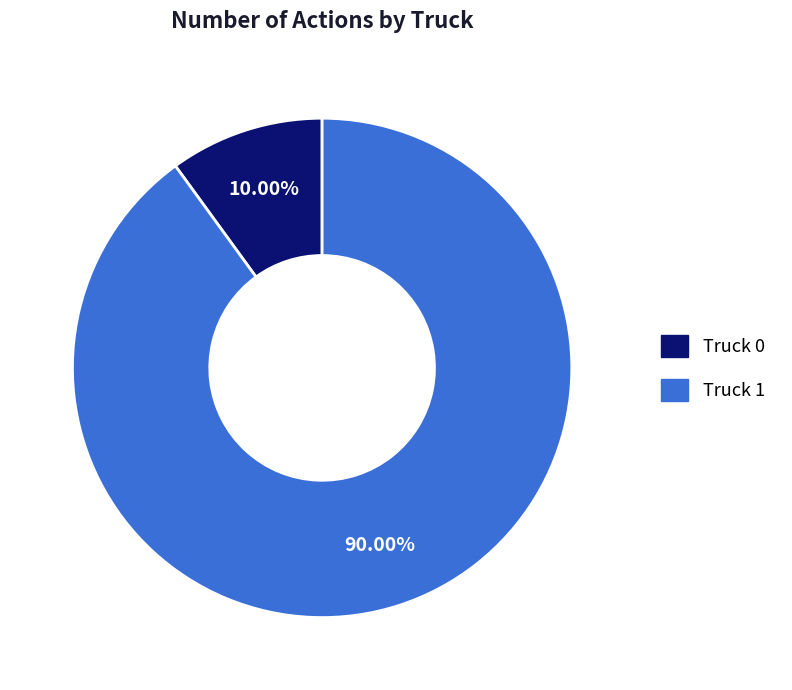

Rank the categories by value from lowest to highest.

Truck 0, Truck 1